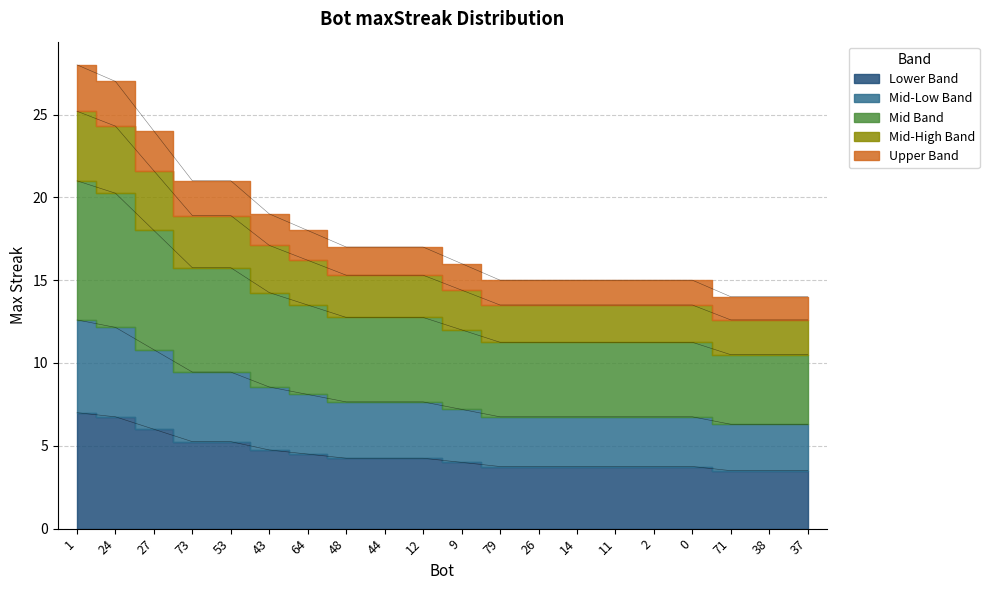

What position from the right is 11?

6